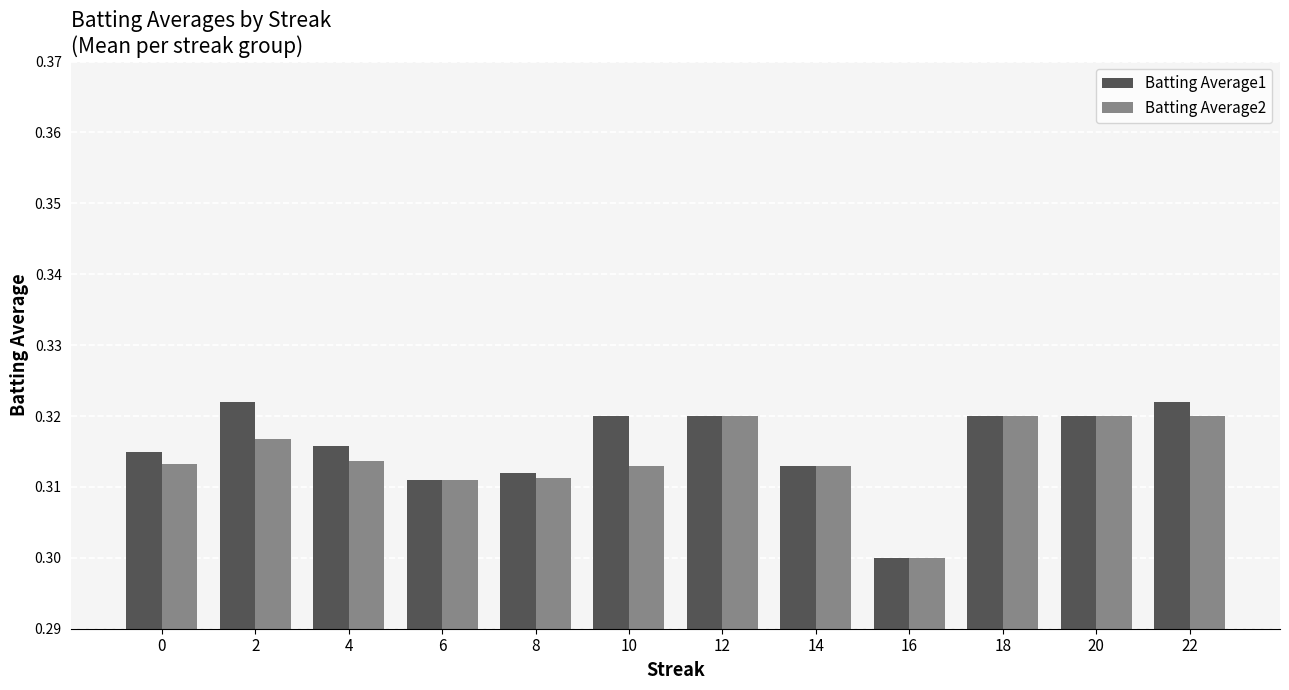

Which category has the lowest value in the Batting Average1 series?

16